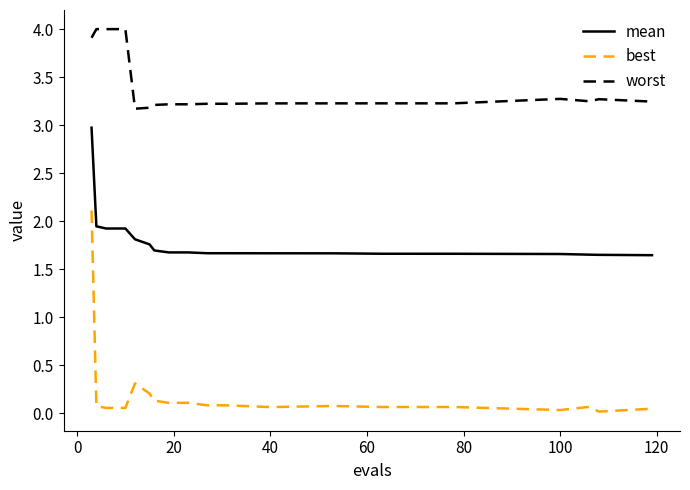

True or false: best and mean intersect in this chart.

False